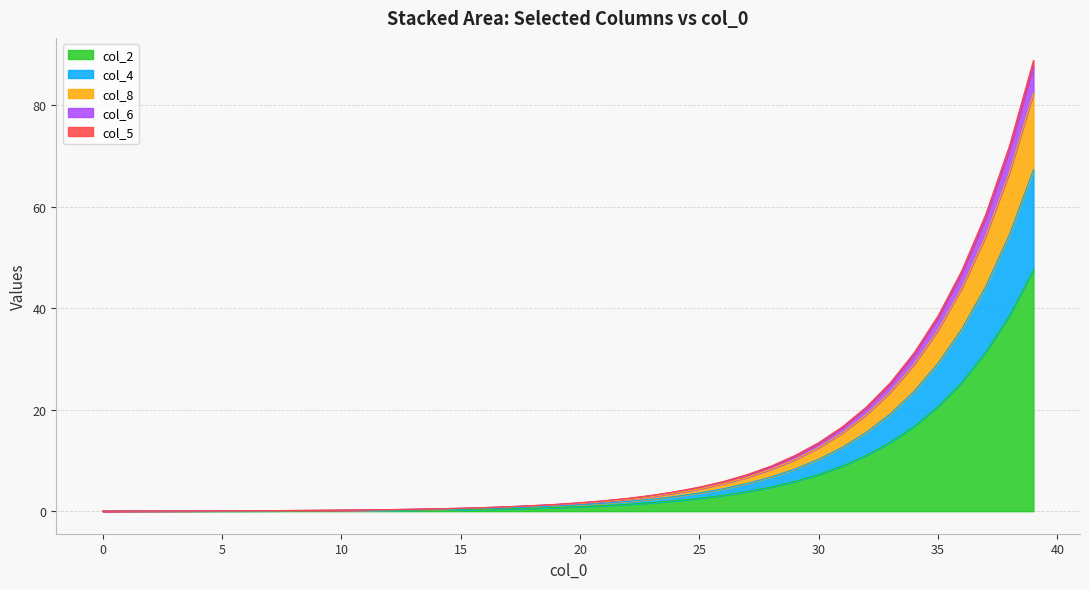

Where is col_6 nearest to the value 43?

36